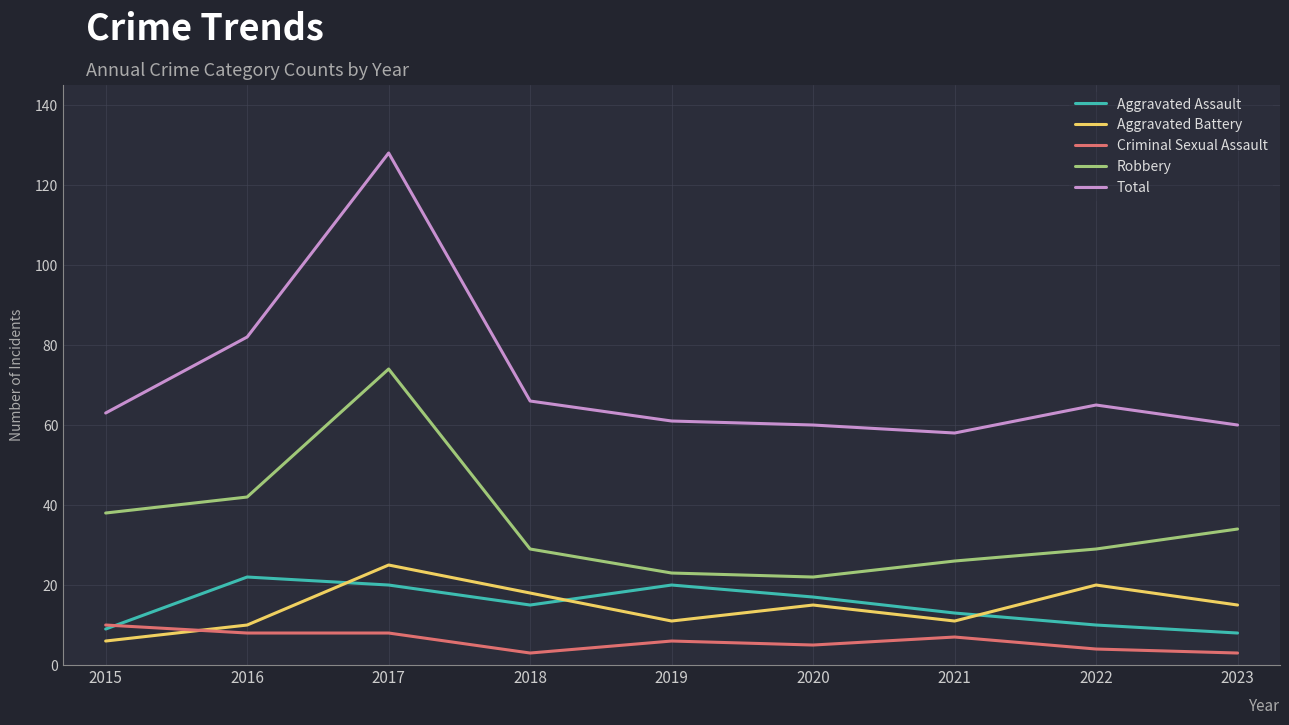

Is the value of Total at 2017 greater than the value of Criminal Sexual Assault at 2015?

Yes